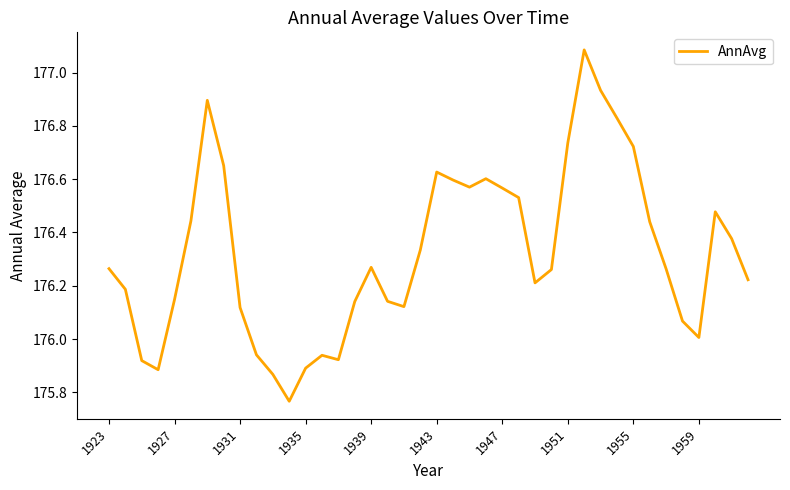

Which has a higher value, 1959 or 1939?

1939